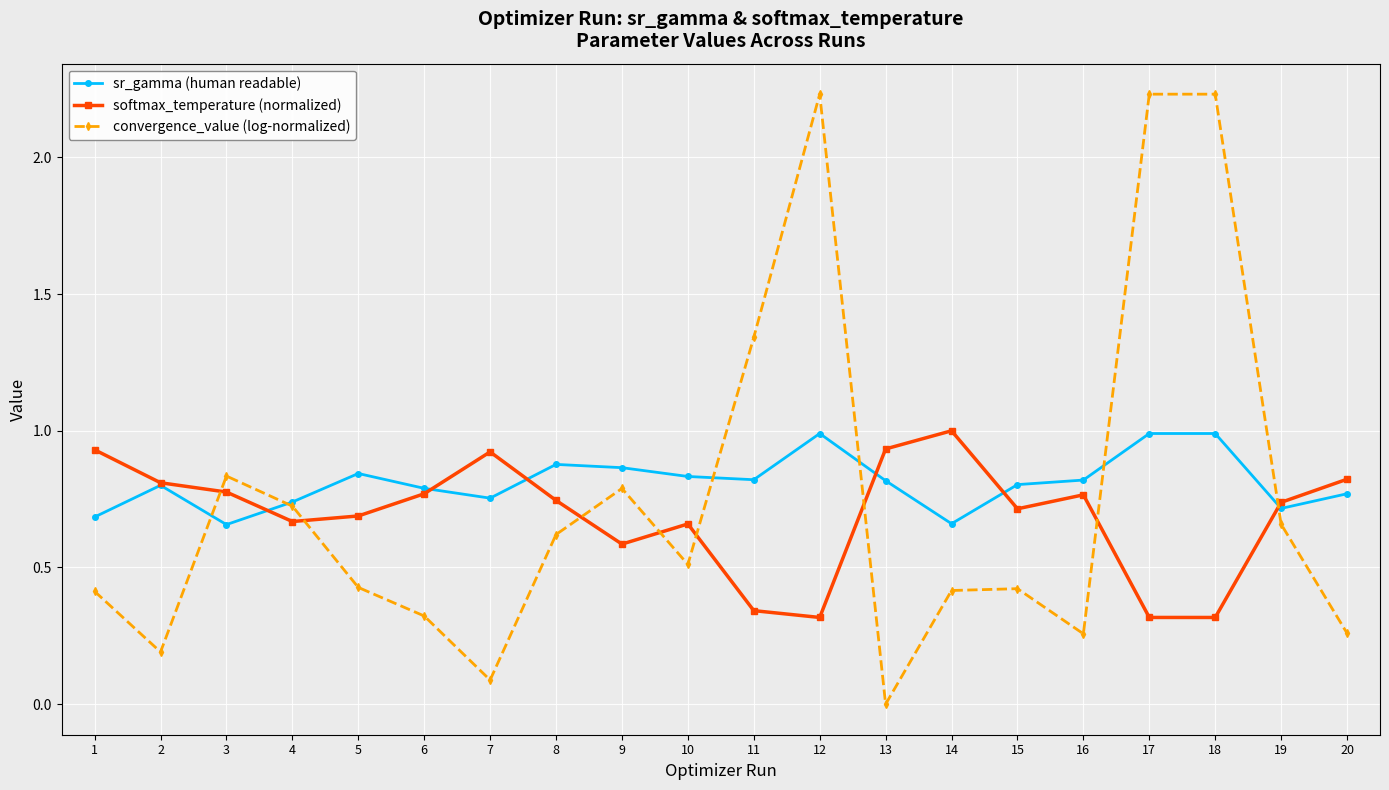

What is the value of the sr_gamma (human readable) point at the 18th from the left?

1.0